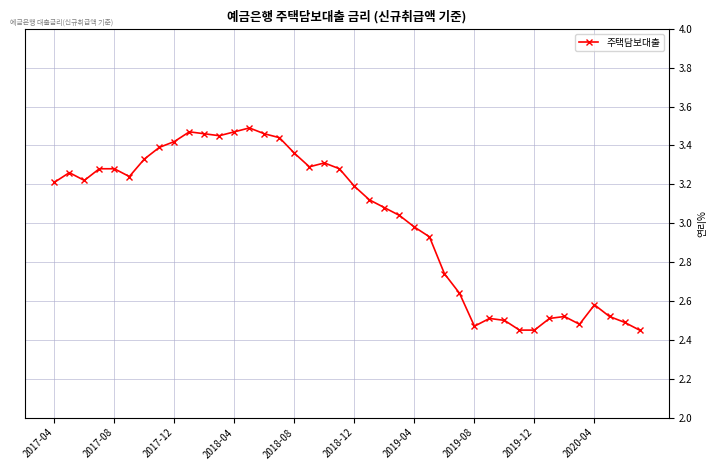

What is the difference between the second highest and minimum values?

1.0